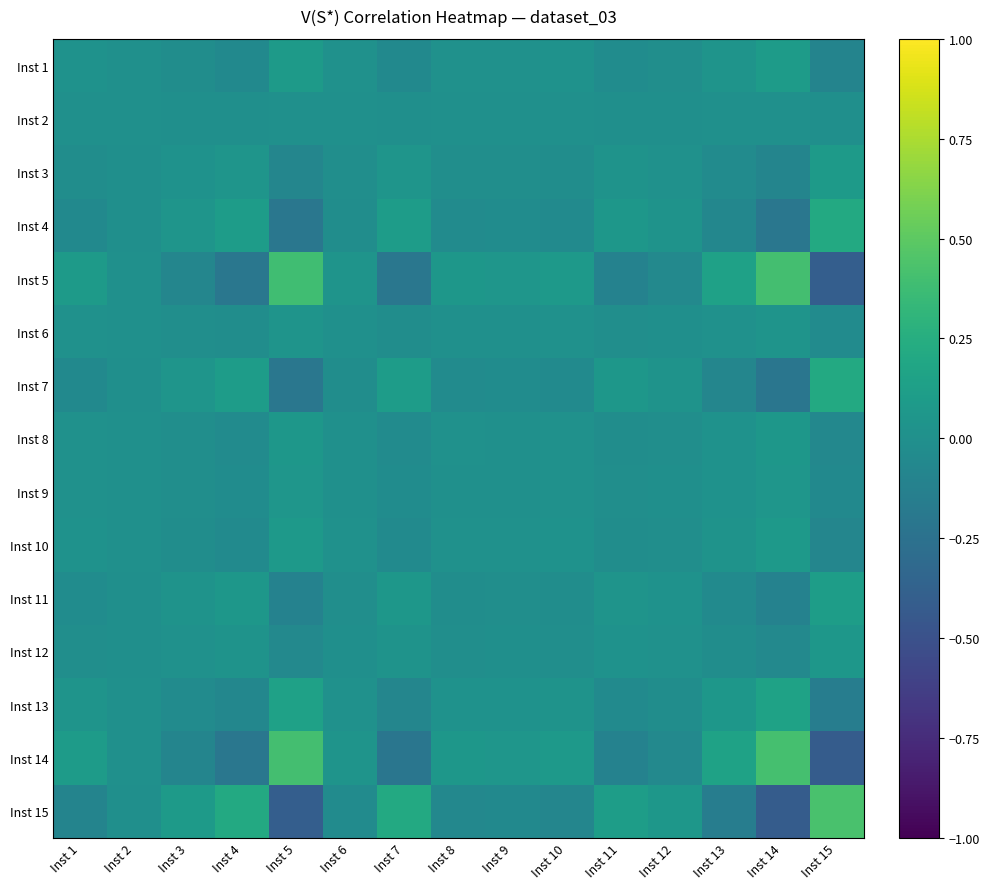

Reading right to left, transcribe all the data shown in this chart.

Inst 1: Inst 15=-0.1	Inst 14=0.1	Inst 13=0.0	Inst 12=-0.0	Inst 11=-0.0	Inst 10=0.0	Inst 9=0.0	Inst 8=0.0	Inst 7=-0.0	Inst 6=0.0	Inst 5=0.1	Inst 4=-0.0	Inst 3=-0.0	Inst 2=0.0	Inst 1=0.0
Inst 2: Inst 15=-0.0	Inst 14=0.0	Inst 13=0.0	Inst 12=-0.0	Inst 11=-0.0	Inst 10=0.0	Inst 9=0.0	Inst 8=0.0	Inst 7=-0.0	Inst 6=0.0	Inst 5=0.0	Inst 4=-0.0	Inst 3=-0.0	Inst 2=0.0	Inst 1=0.0
Inst 3: Inst 15=0.1	Inst 14=-0.1	Inst 13=-0.0	Inst 12=0.0	Inst 11=0.0	Inst 10=-0.0	Inst 9=-0.0	Inst 8=-0.0	Inst 7=0.0	Inst 6=-0.0	Inst 5=-0.1	Inst 4=0.0	Inst 3=0.0	Inst 2=-0.0	Inst 1=-0.0
Inst 4: Inst 15=0.2	Inst 14=-0.2	Inst 13=-0.1	Inst 12=0.0	Inst 11=0.1	Inst 10=-0.0	Inst 9=-0.0	Inst 8=-0.0	Inst 7=0.1	Inst 6=-0.0	Inst 5=-0.2	Inst 4=0.1	Inst 3=0.0	Inst 2=-0.0	Inst 1=-0.0
Inst 5: Inst 15=-0.4	Inst 14=0.4	Inst 13=0.1	Inst 12=-0.1	Inst 11=-0.1	Inst 10=0.1	Inst 9=0.0	Inst 8=0.1	Inst 7=-0.2	Inst 6=0.0	Inst 5=0.4	Inst 4=-0.2	Inst 3=-0.1	Inst 2=0.0	Inst 1=0.1
Inst 6: Inst 15=-0.0	Inst 14=0.0	Inst 13=0.0	Inst 12=-0.0	Inst 11=-0.0	Inst 10=0.0	Inst 9=0.0	Inst 8=0.0	Inst 7=-0.0	Inst 6=0.0	Inst 5=0.0	Inst 4=-0.0	Inst 3=-0.0	Inst 2=0.0	Inst 1=0.0
Inst 7: Inst 15=0.2	Inst 14=-0.2	Inst 13=-0.1	Inst 12=0.0	Inst 11=0.1	Inst 10=-0.0	Inst 9=-0.0	Inst 8=-0.0	Inst 7=0.1	Inst 6=-0.0	Inst 5=-0.2	Inst 4=0.1	Inst 3=0.0	Inst 2=-0.0	Inst 1=-0.0
Inst 8: Inst 15=-0.1	Inst 14=0.1	Inst 13=0.0	Inst 12=-0.0	Inst 11=-0.0	Inst 10=0.0	Inst 9=0.0	Inst 8=0.0	Inst 7=-0.0	Inst 6=0.0	Inst 5=0.1	Inst 4=-0.0	Inst 3=-0.0	Inst 2=0.0	Inst 1=0.0
Inst 9: Inst 15=-0.1	Inst 14=0.1	Inst 13=0.0	Inst 12=-0.0	Inst 11=-0.0	Inst 10=0.0	Inst 9=0.0	Inst 8=0.0	Inst 7=-0.0	Inst 6=0.0	Inst 5=0.0	Inst 4=-0.0	Inst 3=-0.0	Inst 2=0.0	Inst 1=0.0
Inst 10: Inst 15=-0.1	Inst 14=0.1	Inst 13=0.0	Inst 12=-0.0	Inst 11=-0.0	Inst 10=0.0	Inst 9=0.0	Inst 8=0.0	Inst 7=-0.0	Inst 6=0.0	Inst 5=0.1	Inst 4=-0.0	Inst 3=-0.0	Inst 2=0.0	Inst 1=0.0
Inst 11: Inst 15=0.1	Inst 14=-0.1	Inst 13=-0.0	Inst 12=0.0	Inst 11=0.0	Inst 10=-0.0	Inst 9=-0.0	Inst 8=-0.0	Inst 7=0.1	Inst 6=-0.0	Inst 5=-0.1	Inst 4=0.1	Inst 3=0.0	Inst 2=-0.0	Inst 1=-0.0
Inst 12: Inst 15=0.1	Inst 14=-0.1	Inst 13=-0.0	Inst 12=0.0	Inst 11=0.0	Inst 10=-0.0	Inst 9=-0.0	Inst 8=-0.0	Inst 7=0.0	Inst 6=-0.0	Inst 5=-0.1	Inst 4=0.0	Inst 3=0.0	Inst 2=-0.0	Inst 1=-0.0
Inst 13: Inst 15=-0.2	Inst 14=0.2	Inst 13=0.1	Inst 12=-0.0	Inst 11=-0.0	Inst 10=0.0	Inst 9=0.0	Inst 8=0.0	Inst 7=-0.1	Inst 6=0.0	Inst 5=0.1	Inst 4=-0.1	Inst 3=-0.0	Inst 2=0.0	Inst 1=0.0
Inst 14: Inst 15=-0.4	Inst 14=0.4	Inst 13=0.2	Inst 12=-0.1	Inst 11=-0.1	Inst 10=0.1	Inst 9=0.1	Inst 8=0.1	Inst 7=-0.2	Inst 6=0.0	Inst 5=0.4	Inst 4=-0.2	Inst 3=-0.1	Inst 2=0.0	Inst 1=0.1
Inst 15: Inst 15=0.4	Inst 14=-0.4	Inst 13=-0.2	Inst 12=0.1	Inst 11=0.1	Inst 10=-0.1	Inst 9=-0.1	Inst 8=-0.1	Inst 7=0.2	Inst 6=-0.0	Inst 5=-0.4	Inst 4=0.2	Inst 3=0.1	Inst 2=-0.0	Inst 1=-0.1